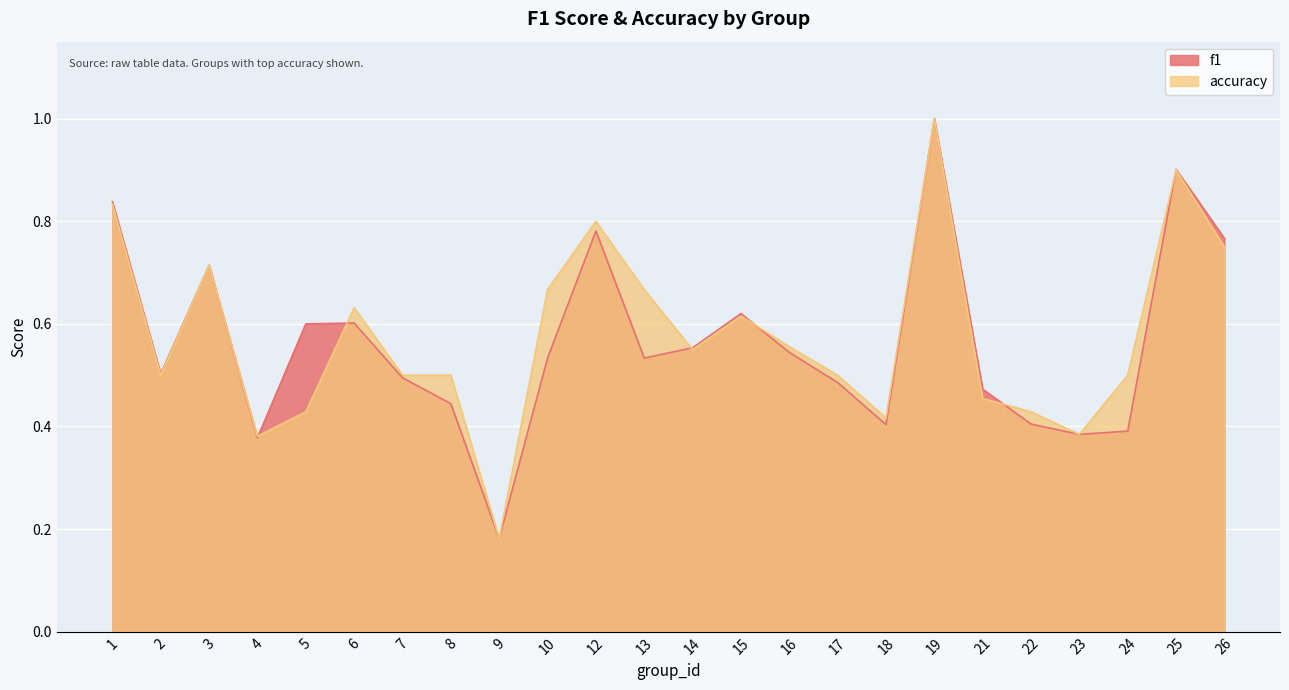

How many interior local valleys does the accuracy series have?

6